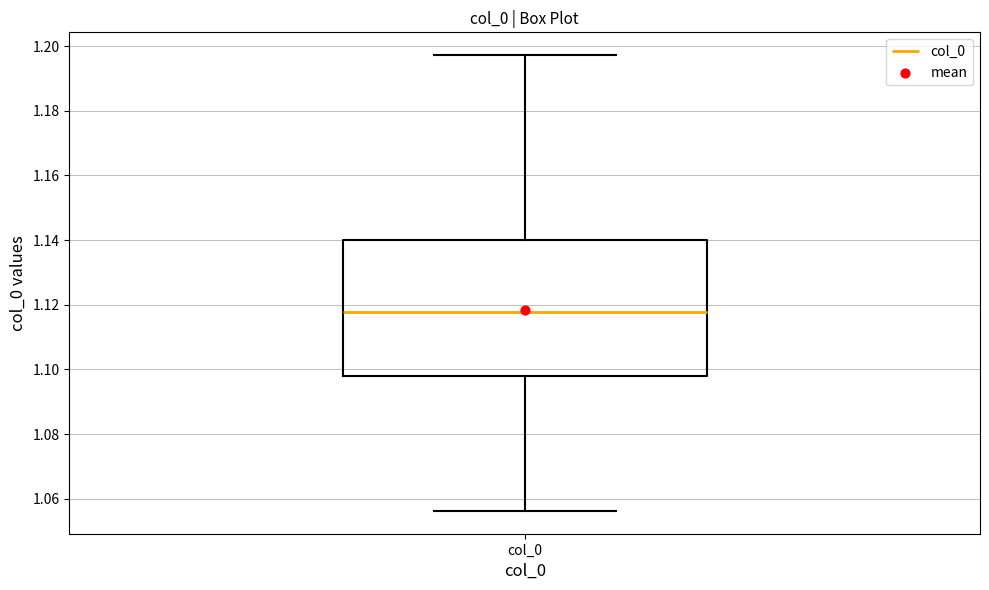

Read this box plot against the y-axis: the position of the median line, the range covered by the box, and the ends of both whiskers. The values are not printed on the chart, so give them approximately, as read against the axis.

median 1.118, box 1.098 to 1.140, whiskers 1.056 to 1.198